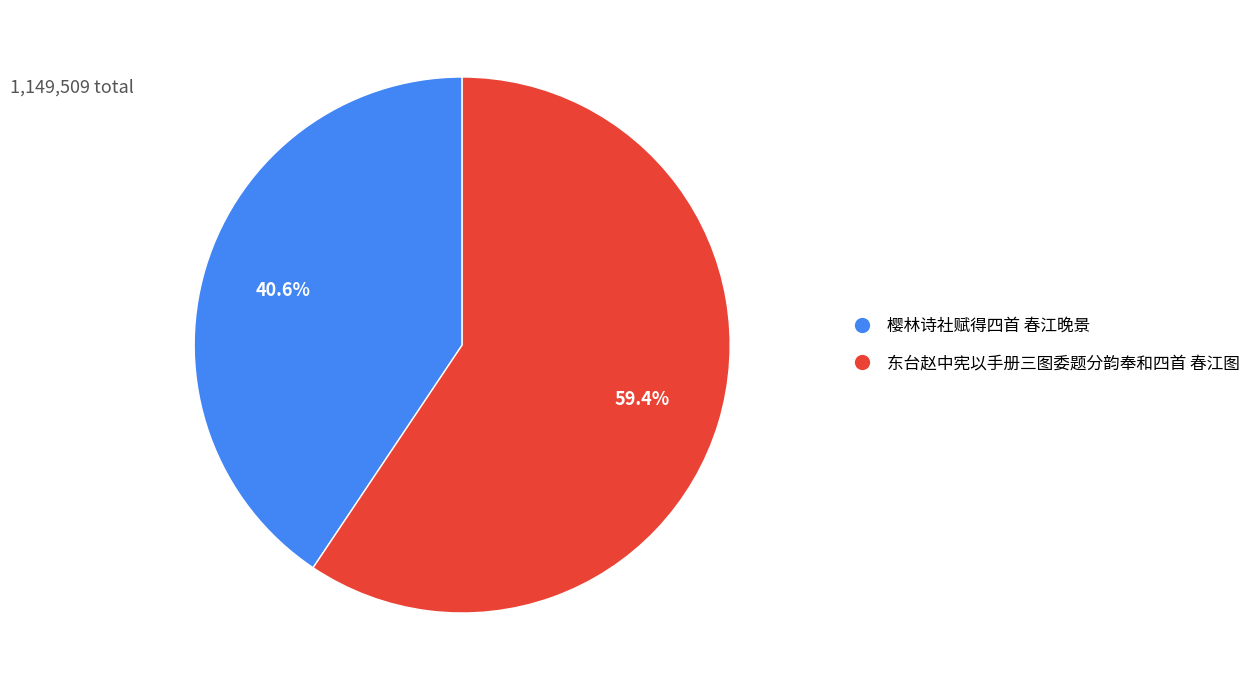

Is it true that 东台赵中宪以手册三图委题分韵奉和四首 春江图 is 59% of the pie?

True